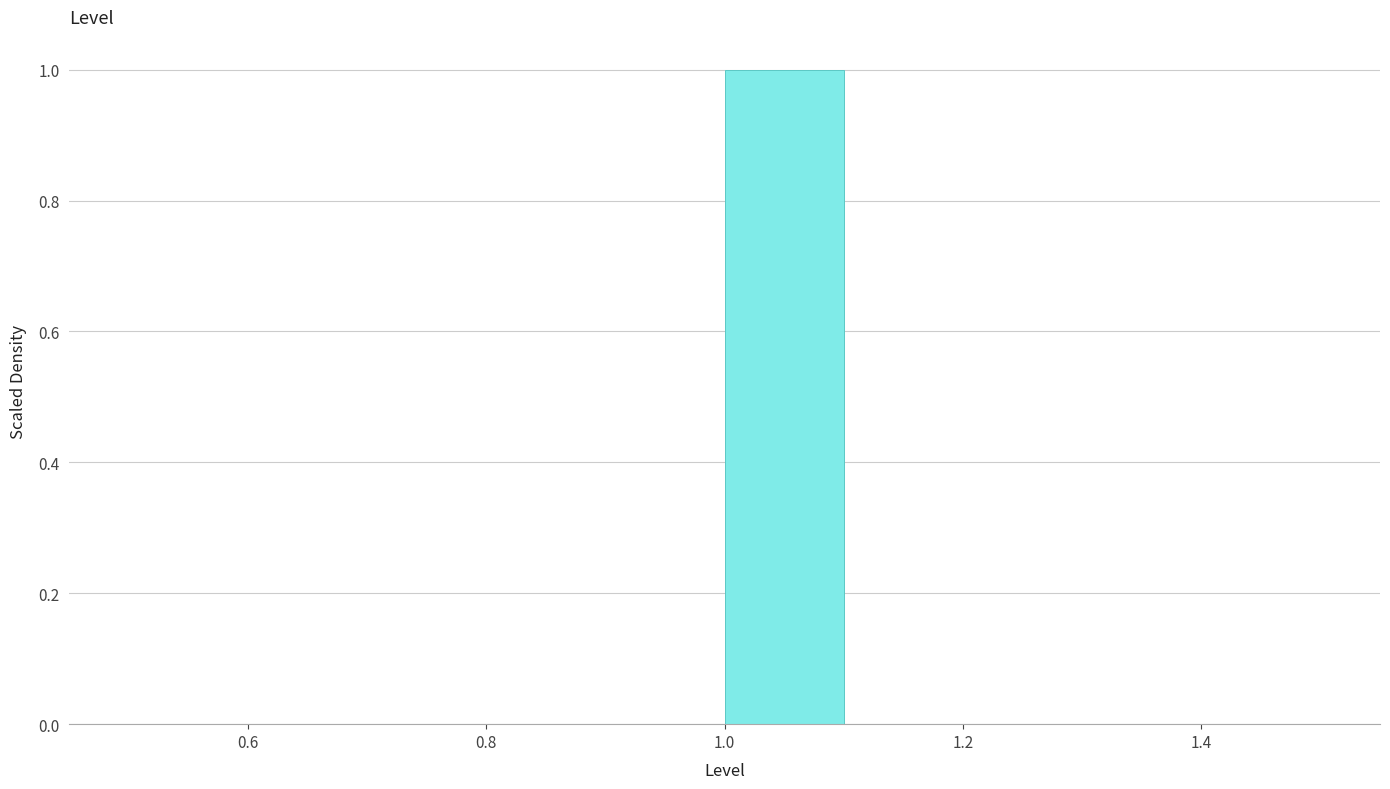

Reading left to right, list every bar in this chart as the range it spans on the x-axis followed by its height. The values are not printed on the chart, so give them approximately, as read against the axis.

0.5 to 0.6: 0
0.6 to 0.7: 0
0.7 to 0.8: 0
0.8 to 0.9: 0
0.9 to 1.0: 0
1.0 to 1.1: 1
1.1 to 1.2: 0
1.2 to 1.3: 0
1.3 to 1.4: 0
1.4 to 1.5: 0